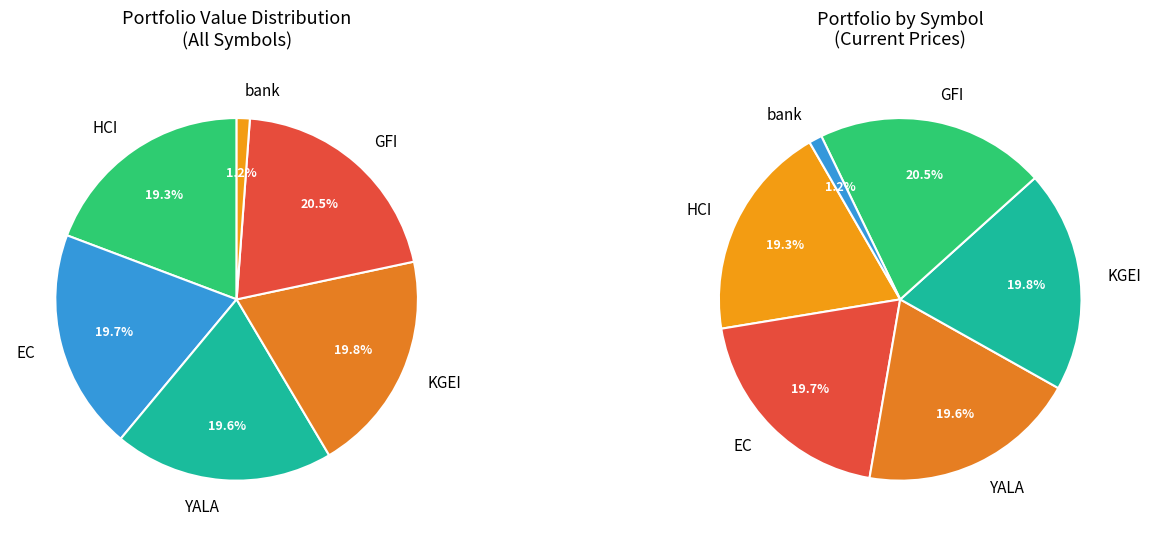

Approximately how many times larger is the value at KGEI compared to GFI?

1.0